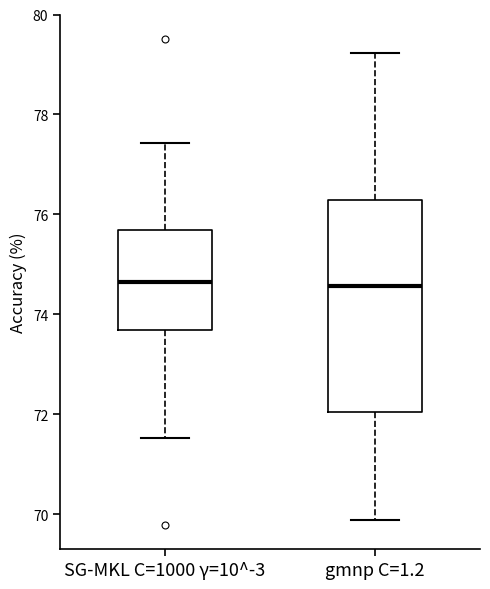

Reading left to right, transcribe this box plot: for each box, give where its median line is, the range the box spans, and where its two whiskers end, as read against the y-axis. The values are not printed on the chart, so give them approximately, as read against the axis.

SG-MKL C=1000 γ=10^-3: median 74.6, box 73.6 to 75.6, whiskers 71.6 to 77.4
gmnp C=1.2: median 74.6, box 72.0 to 76.2, whiskers 69.8 to 79.2